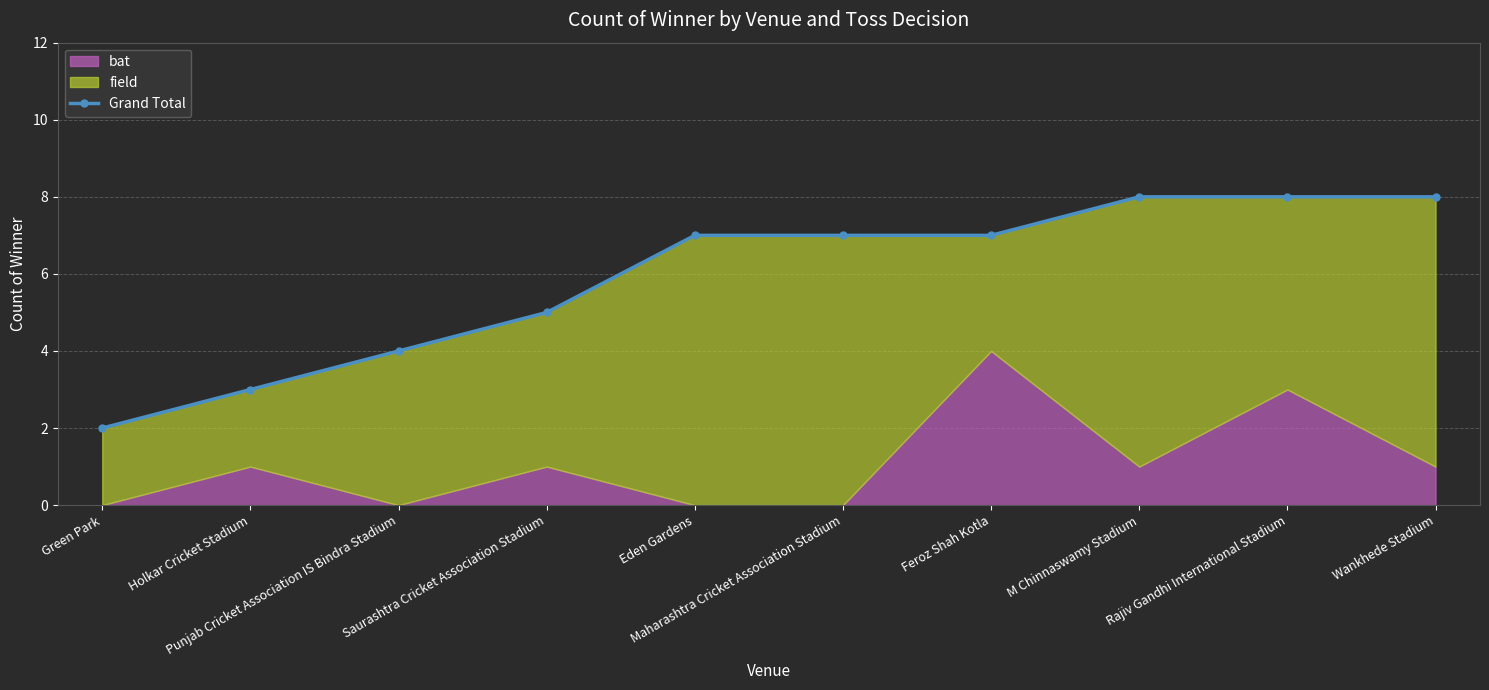

Where is the data nearest to the value 5?

Saurashtra Cricket Association Stadium